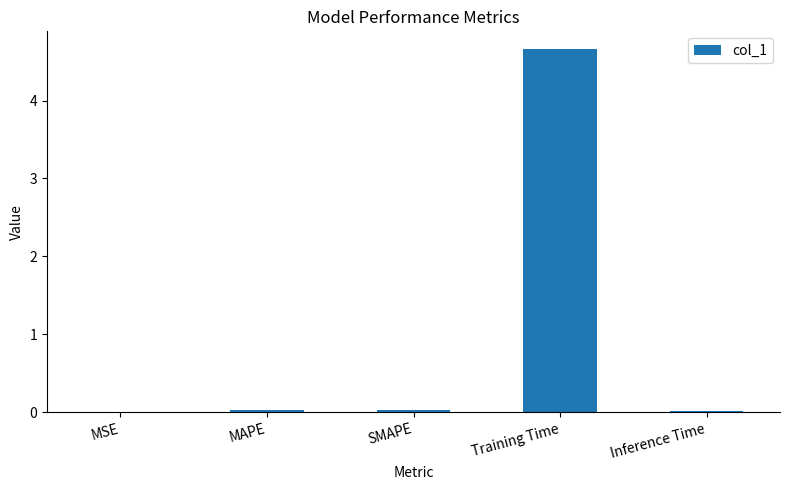

How many categories are shown in the chart?

5